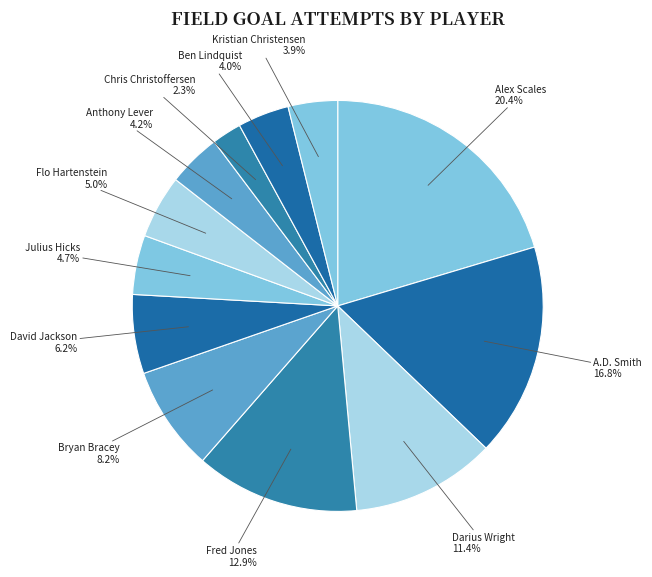

What is the ratio of the value at Julius Hicks to the value at Darius Wright?

0.4